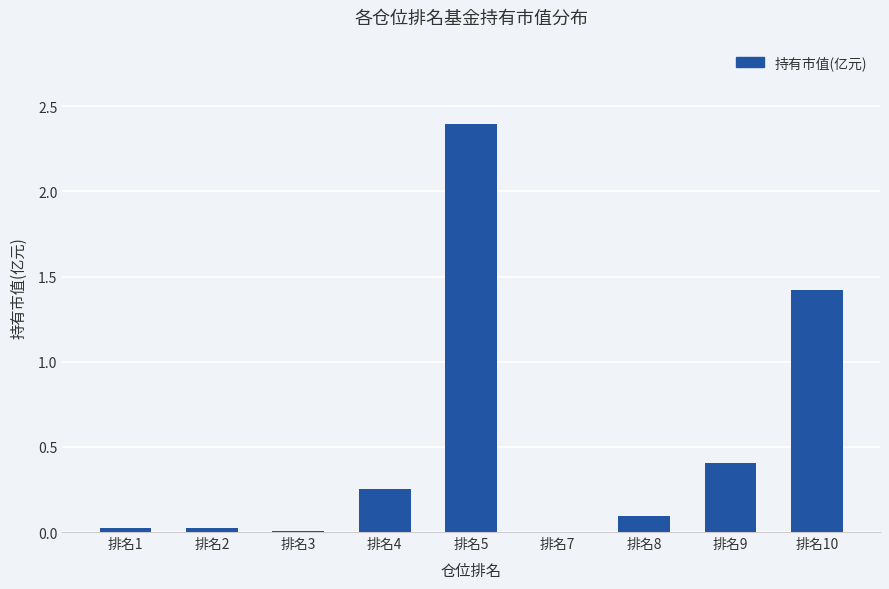

Count the number of data series in this chart.

1